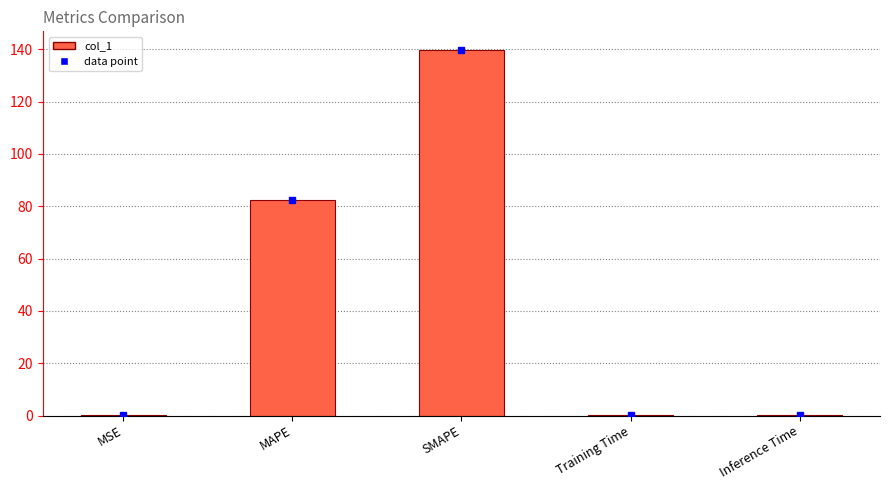

What is the sum of all values?

222.7